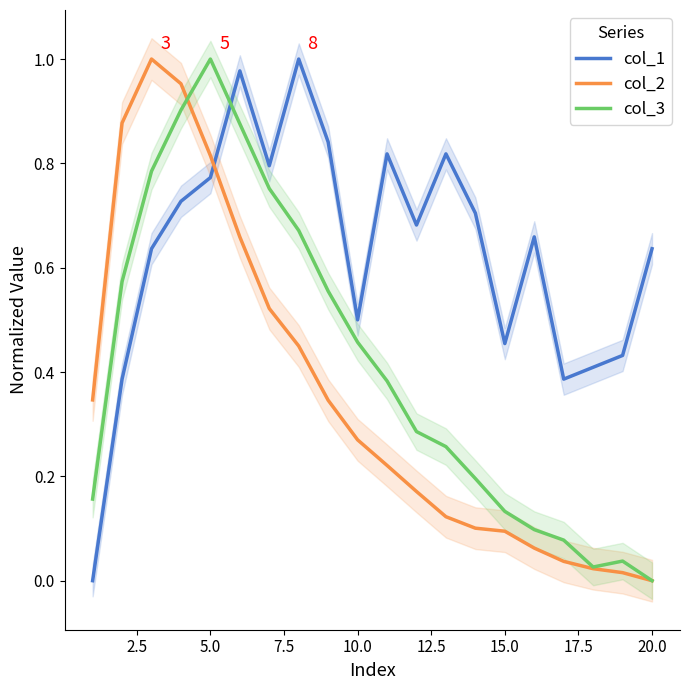

After their last crossing, which series has the higher values: col_3 or col_1?

col_1